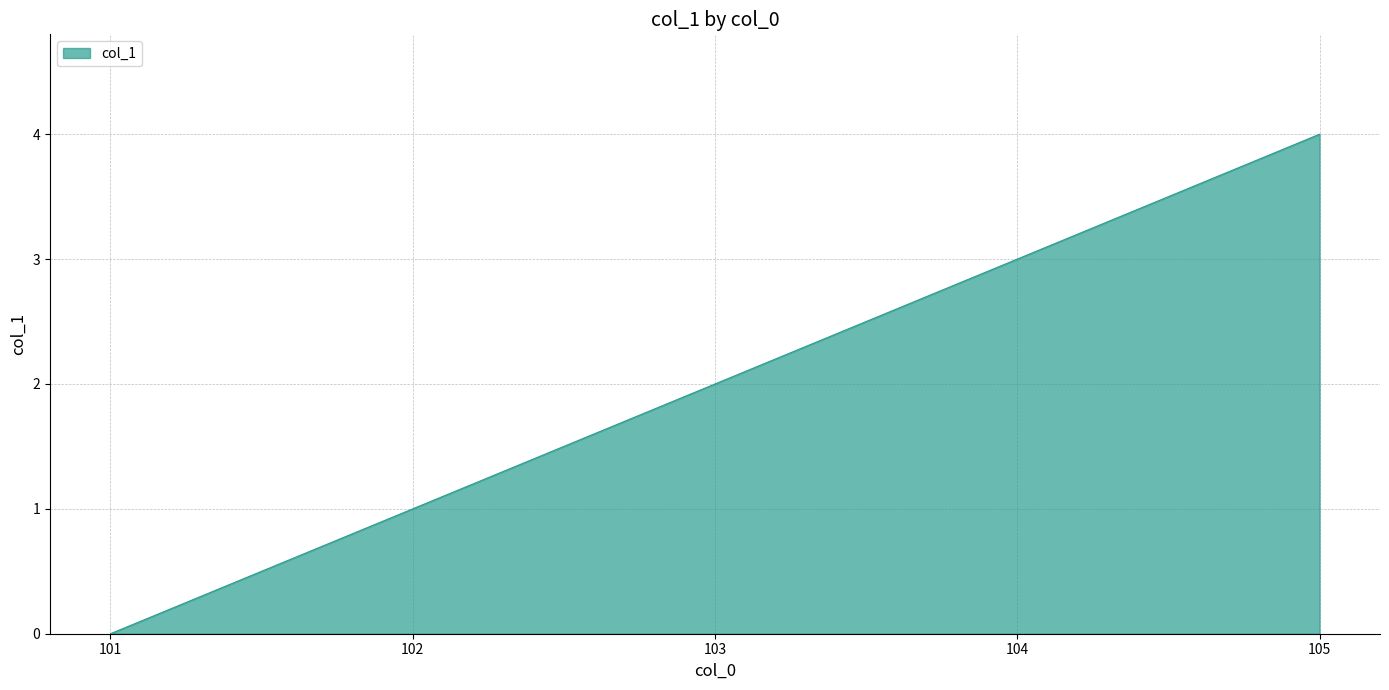

How many distinct data groups are displayed?

1